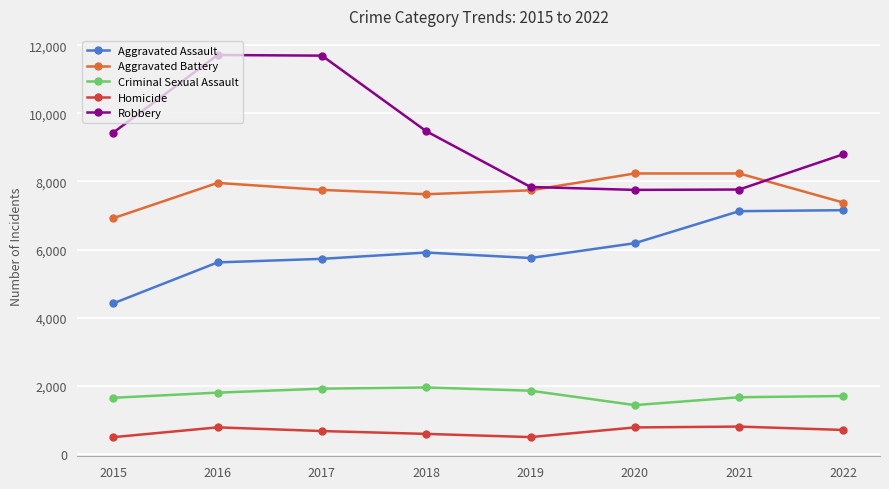

True or false: Criminal Sexual Assault has more than 0 interior local peaks.

True